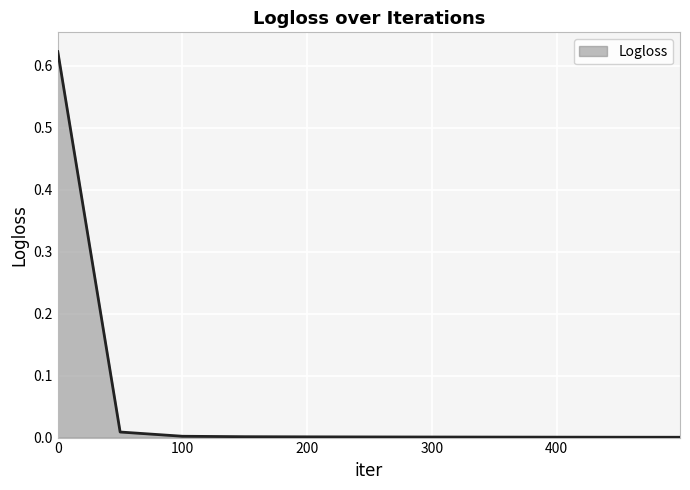

Reading left to right, what are all the values shown in this chart?

0.6	0.0	0.0	0.0	0.0	0.0	0.0	0.0	0.0	0.0	0.0